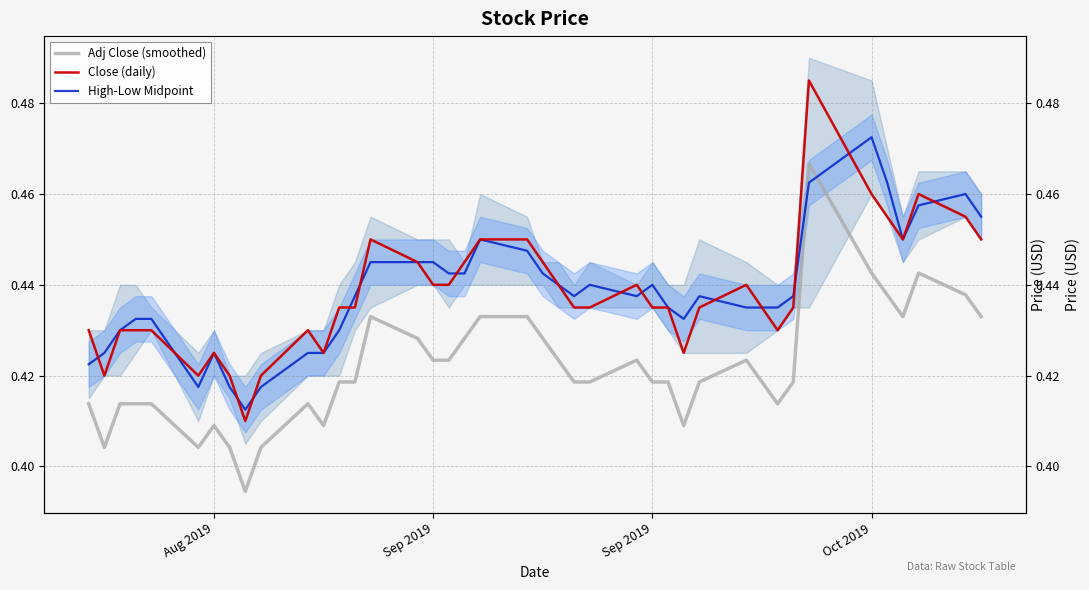

True or false: Close (daily) and Adj Close (smoothed) cross at least once.

False